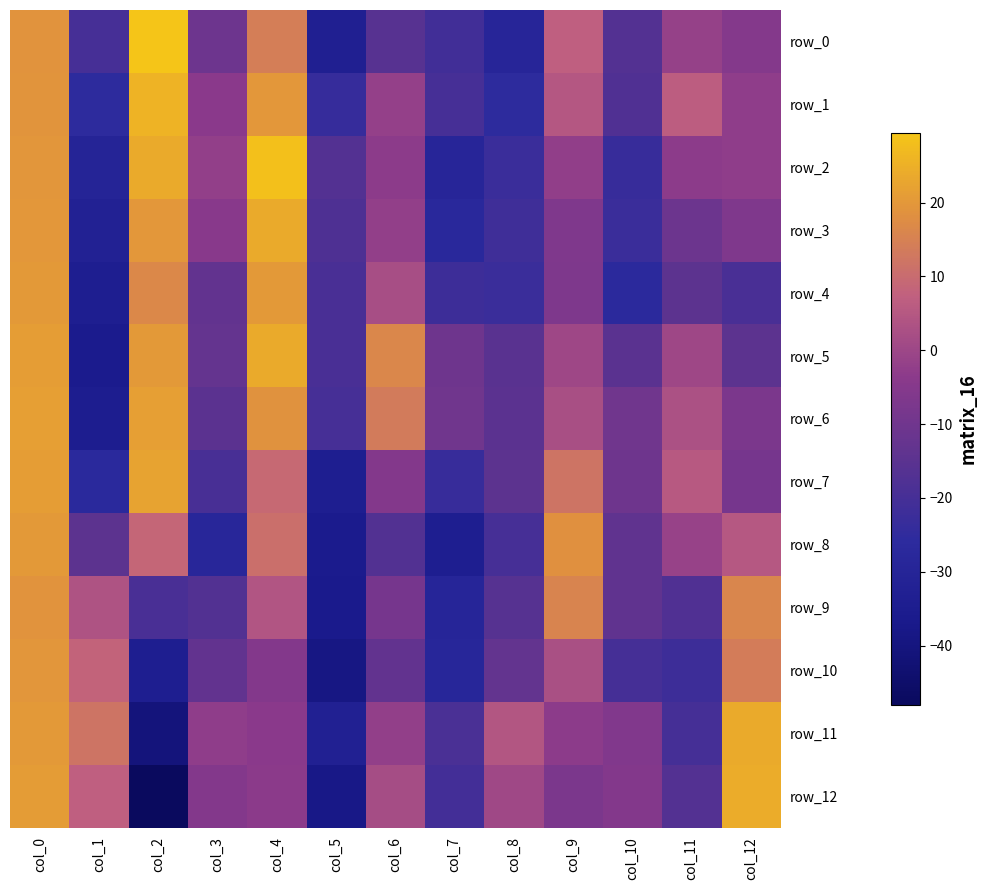

Reading left to right, list all the values displayed in this chart.

row_0: col_0=18.9	col_1=-19.8	col_2=29.5	col_3=-10.6	col_4=14.2	col_5=-33.4	col_6=-15.9	col_7=-20.9	col_8=-29.2	col_9=7.2	col_10=-16.8	col_11=-1.6	col_12=-5.2
row_1: col_0=19.2	col_1=-25.7	col_2=25.7	col_3=-3.9	col_4=20.0	col_5=-23.6	col_6=-1.8	col_7=-19.9	col_8=-25.9	col_9=4.8	col_10=-17.6	col_11=6.5	col_12=-2.9
row_2: col_0=19.7	col_1=-30.2	col_2=23.8	col_3=-2.3	col_4=28.5	col_5=-16.8	col_6=-3.5	col_7=-29.2	col_8=-22.8	col_9=-2.4	col_10=-23.3	col_11=-3.4	col_12=-2.8
row_3: col_0=19.8	col_1=-32.3	col_2=19.8	col_3=-4.2	col_4=23.8	col_5=-17.9	col_6=-2.1	col_7=-27.6	col_8=-21.6	col_9=-6.5	col_10=-22.7	col_11=-11.0	col_12=-6.4
row_4: col_0=20.3	col_1=-34.2	col_2=16.5	col_3=-13.3	col_4=20.3	col_5=-19.1	col_6=2.0	col_7=-21.9	col_8=-22.7	col_9=-6.7	col_10=-26.6	col_11=-14.5	col_12=-19.2
row_5: col_0=21.1	col_1=-36.2	col_2=20.3	col_3=-12.9	col_4=23.9	col_5=-19.1	col_6=16.4	col_7=-10.5	col_8=-15.6	col_9=0.1	col_10=-15.3	col_11=0.4	col_12=-14.5
row_6: col_0=21.3	col_1=-34.4	col_2=21.5	col_3=-14.9	col_4=18.7	col_5=-19.6	col_6=13.6	col_7=-10.0	col_8=-14.9	col_9=2.3	col_10=-10.1	col_11=2.9	col_12=-7.2
row_7: col_0=21.1	col_1=-27.0	col_2=22.5	col_3=-19.5	col_4=9.2	col_5=-33.8	col_6=-5.4	col_7=-23.5	col_8=-14.6	col_9=12.2	col_10=-10.2	col_11=5.4	col_12=-8.4
row_8: col_0=20.1	col_1=-14.6	col_2=8.9	col_3=-28.4	col_4=10.8	col_5=-35.7	col_6=-17.1	col_7=-33.9	col_8=-19.8	col_9=18.5	col_10=-13.5	col_11=-1.3	col_12=5.1
row_9: col_0=19.0	col_1=3.4	col_2=-19.0	col_3=-16.9	col_4=4.2	col_5=-36.4	col_6=-8.5	col_7=-29.5	col_8=-16.1	col_9=15.8	col_10=-13.8	col_11=-17.6	col_12=16.1
row_10: col_0=19.6	col_1=8.0	col_2=-34.0	col_3=-13.3	col_4=-5.4	col_5=-38.9	col_6=-13.3	col_7=-28.8	col_8=-13.1	col_9=2.8	col_10=-20.1	col_11=-21.9	col_12=14.0
row_11: col_0=20.1	col_1=12.1	col_2=-41.0	col_3=-2.6	col_4=-3.8	col_5=-32.7	col_6=-2.3	col_7=-18.7	col_8=4.6	col_9=-3.4	col_10=-6.0	col_11=-20.1	col_12=23.7
row_12: col_0=20.7	col_1=7.1	col_2=-48.0	col_3=-5.6	col_4=-3.8	col_5=-37.9	col_6=1.9	col_7=-20.6	col_8=0.6	col_9=-7.3	col_10=-5.6	col_11=-16.7	col_12=24.2